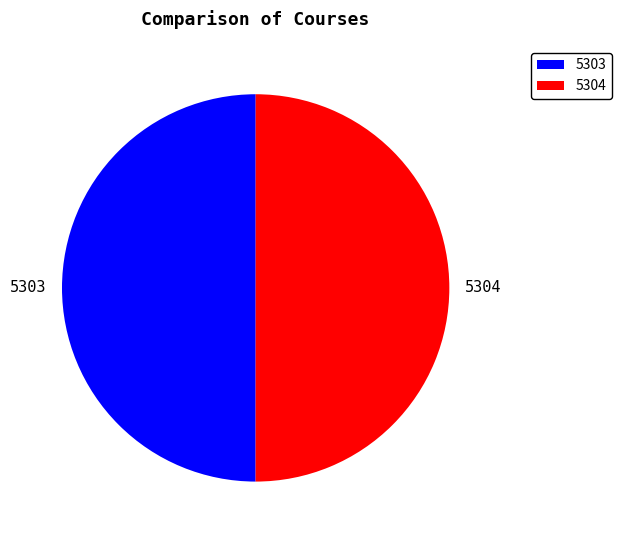

Combined, do 5303 and 5304 account for over 50%?

Yes